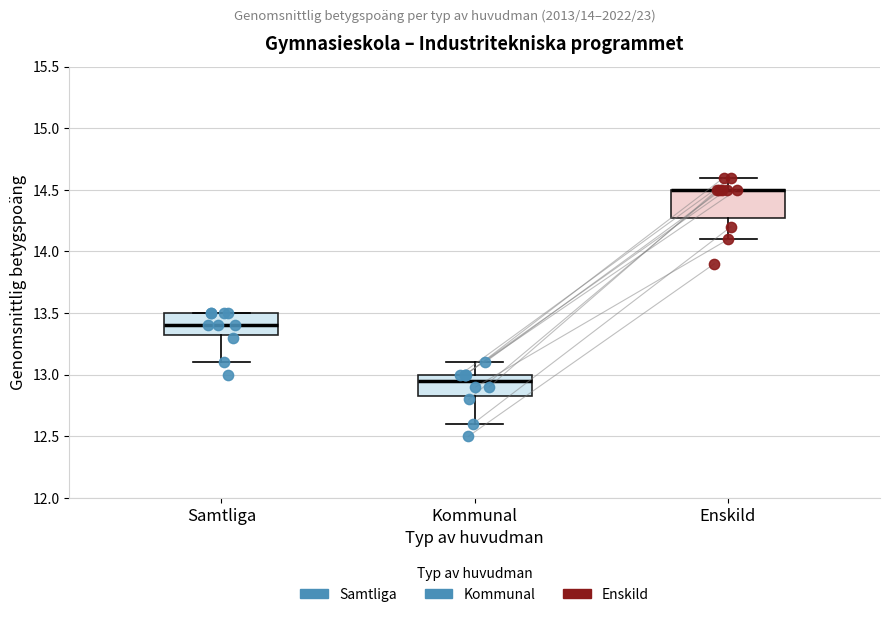

Reading left to right, read every box against the y-axis: the position of its median line, the range the box covers, and the ends of its whiskers. The values are not printed on the chart, so give them approximately, as read against the axis.

Samtliga: median 13.40, box 13.35 to 13.50, whiskers 13.10 to 13.50
Kommunal: median 12.95, box 12.85 to 13.00, whiskers 12.60 to 13.10
Enskild: median 14.50 (drawn on the box's upper edge), box 14.30 to 14.50, whiskers 14.10 to 14.60